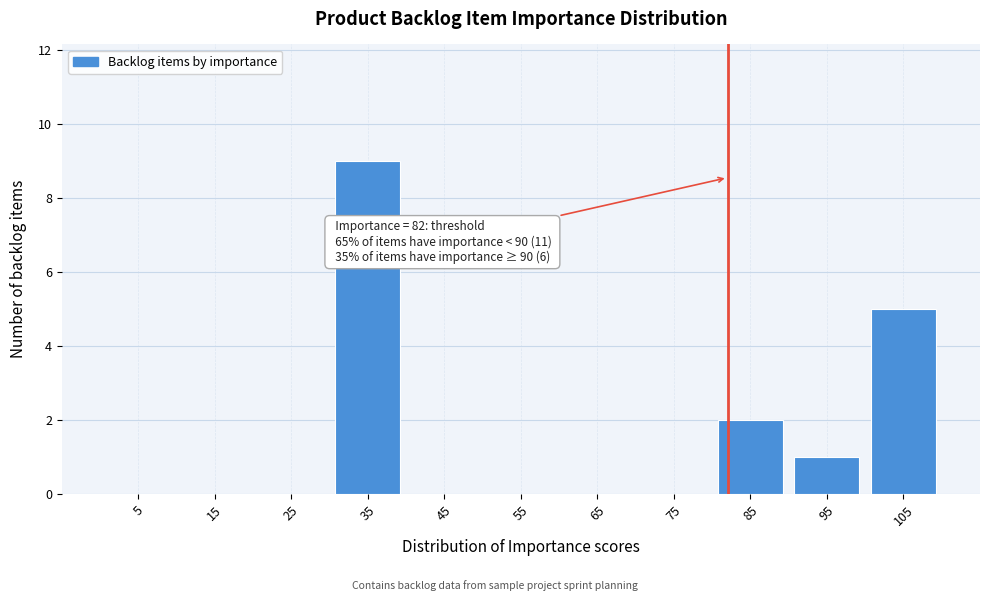

Which range on the x-axis has the tallest bar?

30 to 40